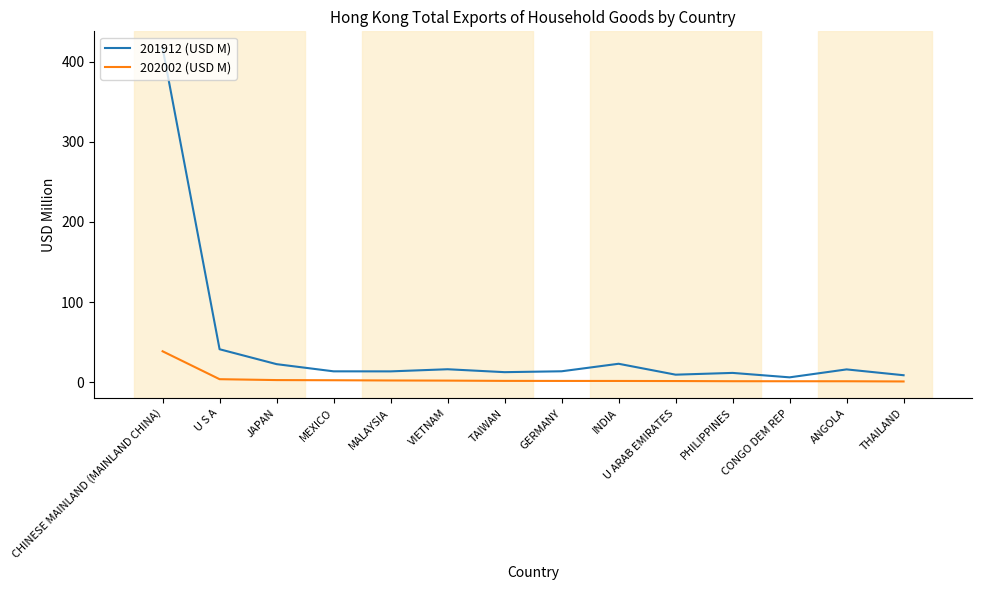

At which label is 201912 (USD M) closest to 211?

U S A